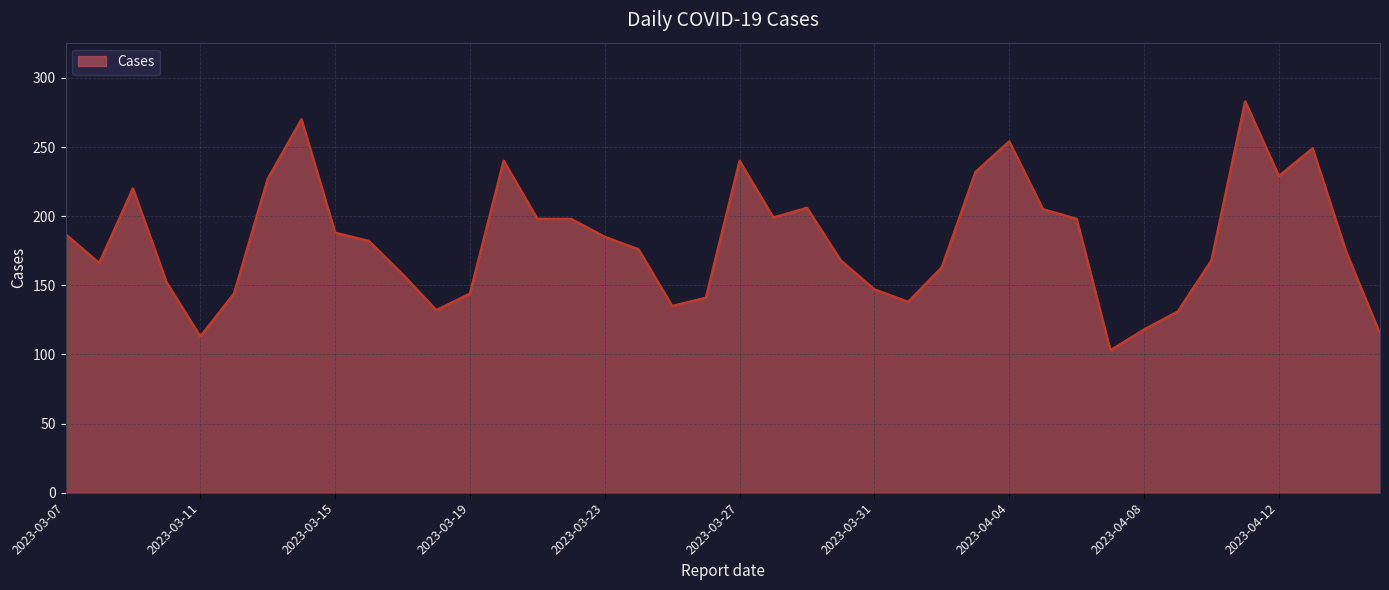

What is the difference between the maximum and minimum values?

180